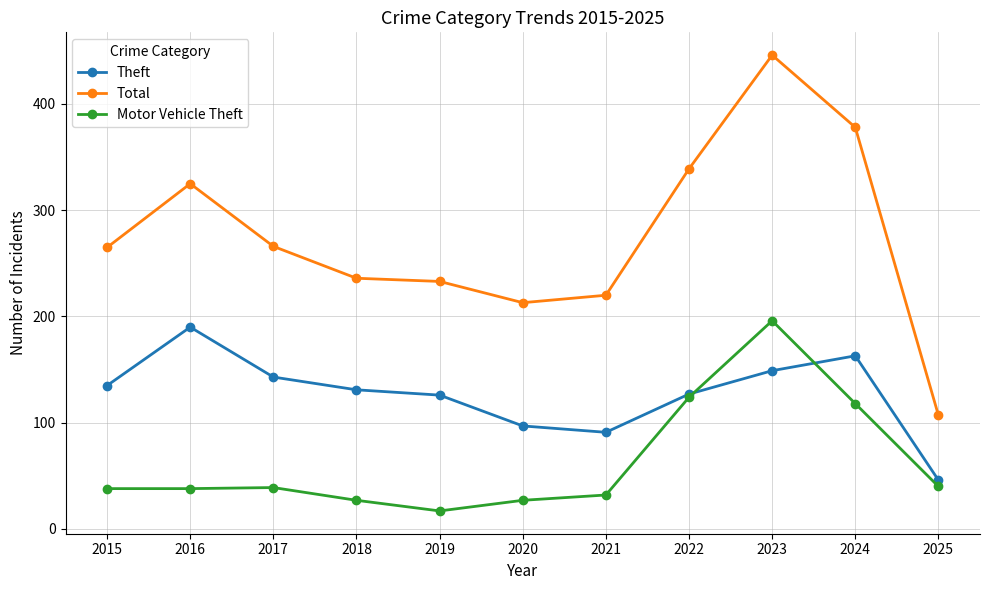

How many data points in Theft are less than 131?

5